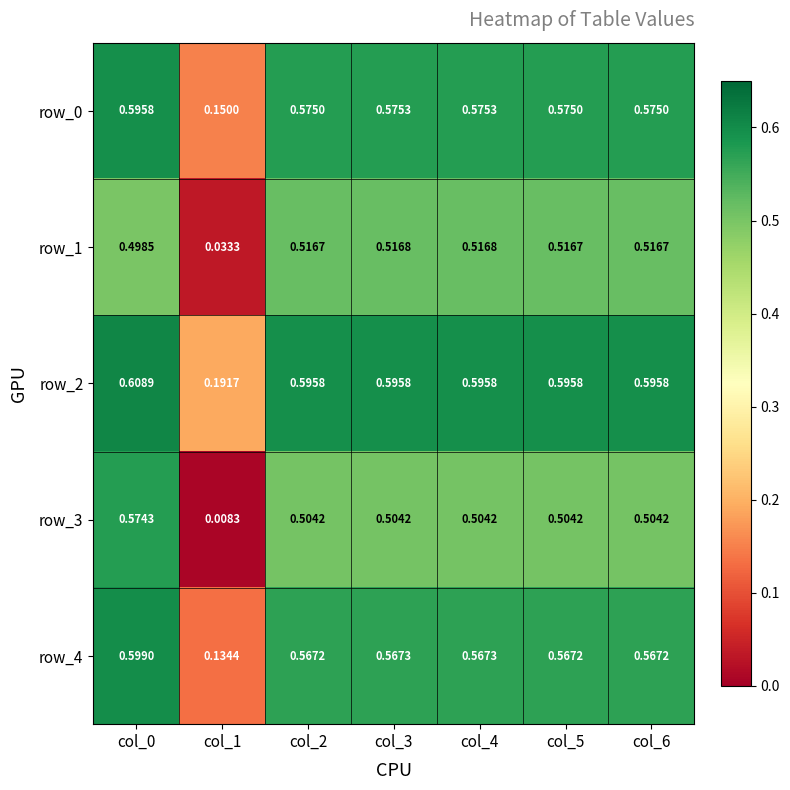

Reading left to right, transcribe all the data shown in this chart.

row_0: 0.6	0.1	0.6	0.6	0.6	0.6	0.6
row_1: 0.5	0.0	0.5	0.5	0.5	0.5	0.5
row_2: 0.6	0.2	0.6	0.6	0.6	0.6	0.6
row_3: 0.6	0.0	0.5	0.5	0.5	0.5	0.5
row_4: 0.6	0.1	0.6	0.6	0.6	0.6	0.6